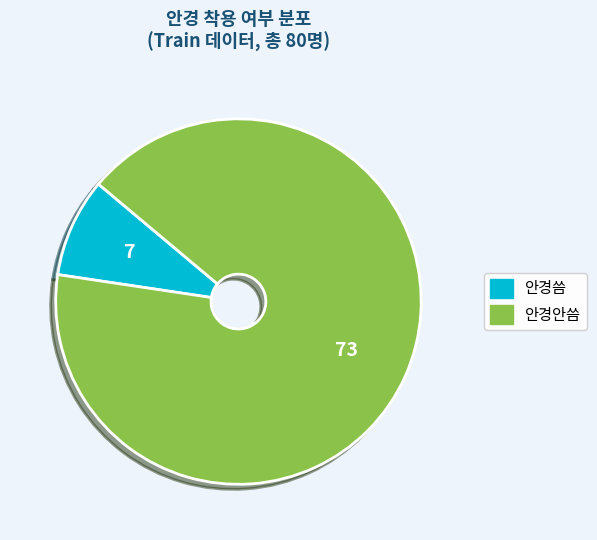

Is the sum of 안경안씀 and 안경씀 greater than half?

Yes